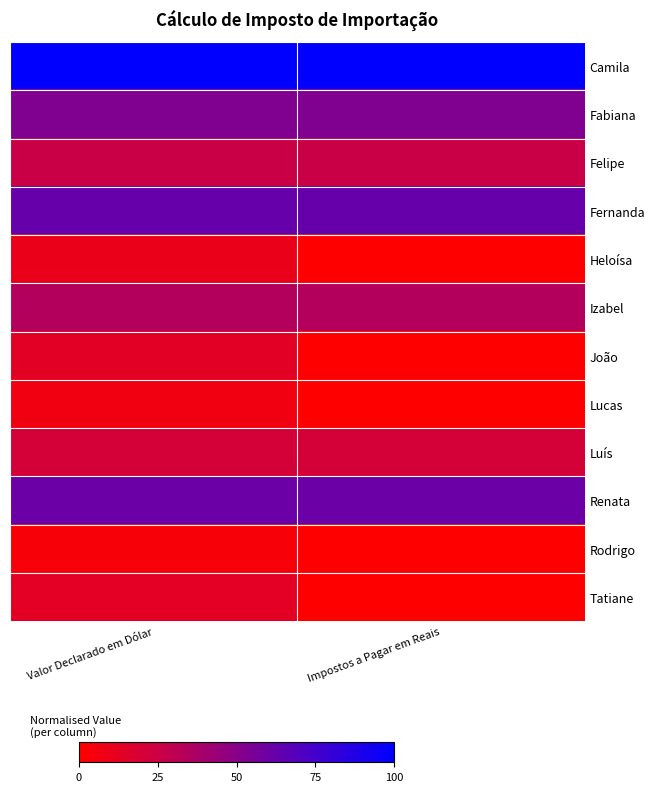

List the series in order of their peak value, lowest first.

Rodrigo, Lucas, Heloísa, Tatiane, João, Luís, Felipe, Izabel, Fabiana, Renata, Fernanda, Camila